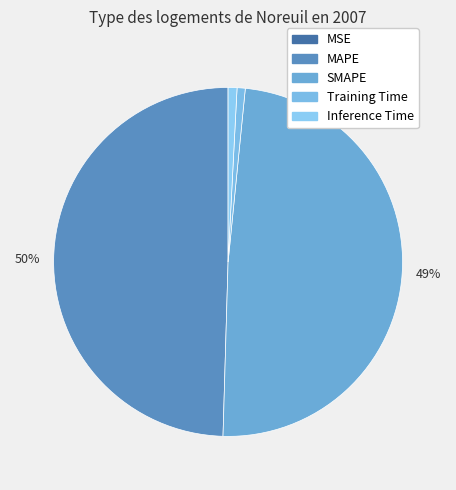

To the nearest percent, what is the difference between the largest and smallest slice percentages?

50%